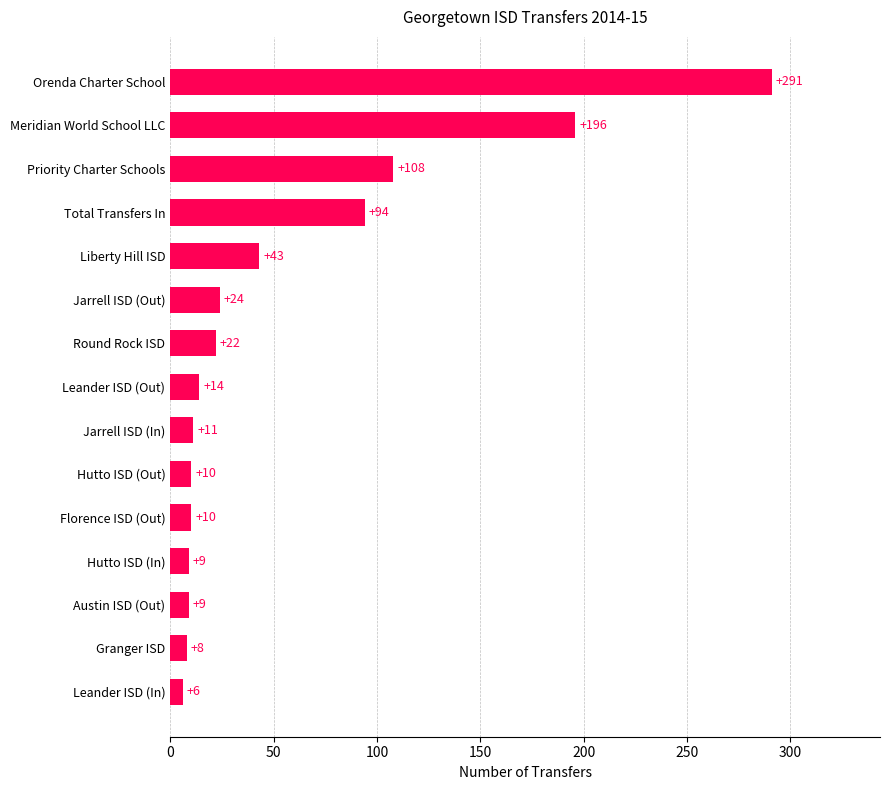

Which has a higher value, Hutto ISD (In) or Total Transfers In?

Total Transfers In